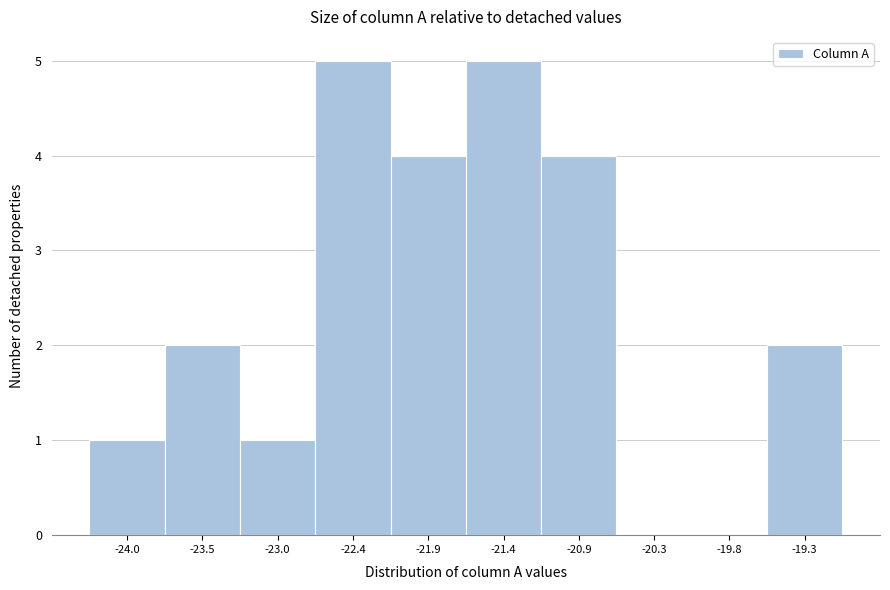

Reading left to right, transcribe all the data shown in this chart.

-24.0=1	-23.5=2	-23.0=1	-22.4=5	-21.9=4	-21.4=5	-20.9=4	-20.3=0	-19.8=0	-19.3=2